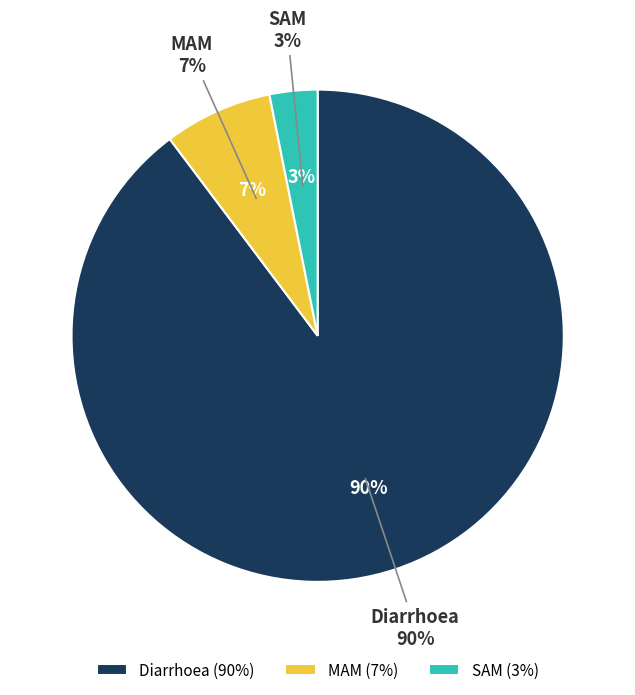

Which category has the smallest portion of the pie?

SAM